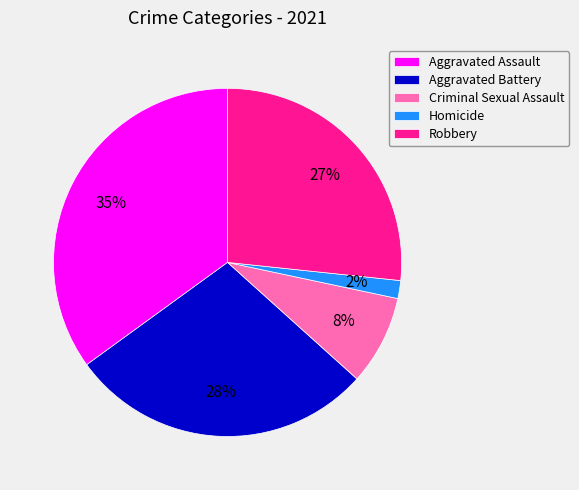

Count the number of slices in the pie.

5